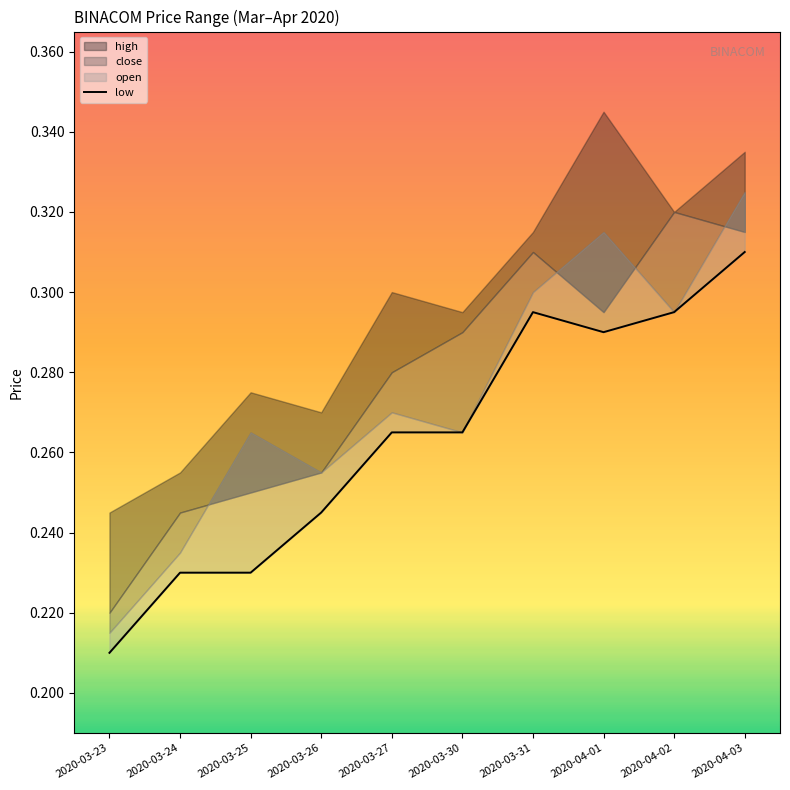

What is the difference between the maximum and minimum values?

0.1